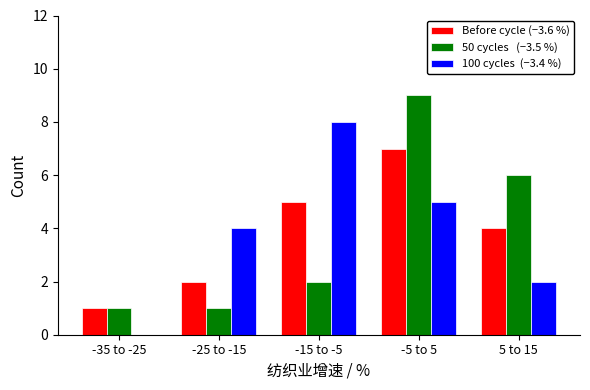

What is the greatest value displayed?

9